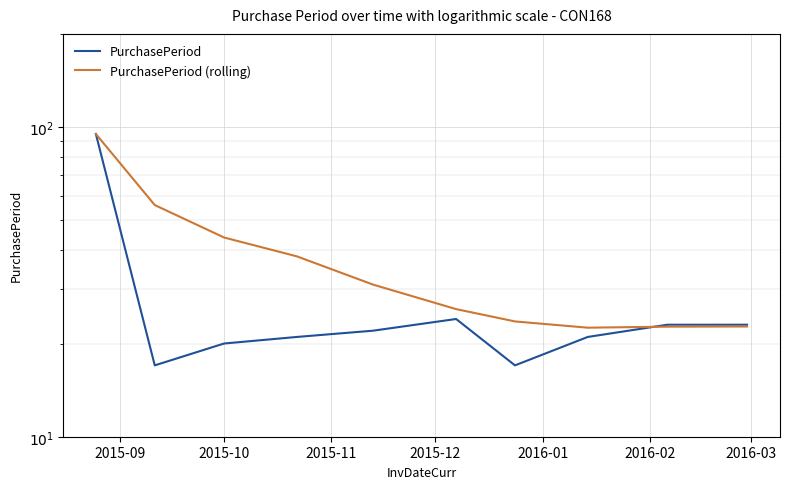

At which label does PurchasePeriod (rolling) reach its peak?

2015-09